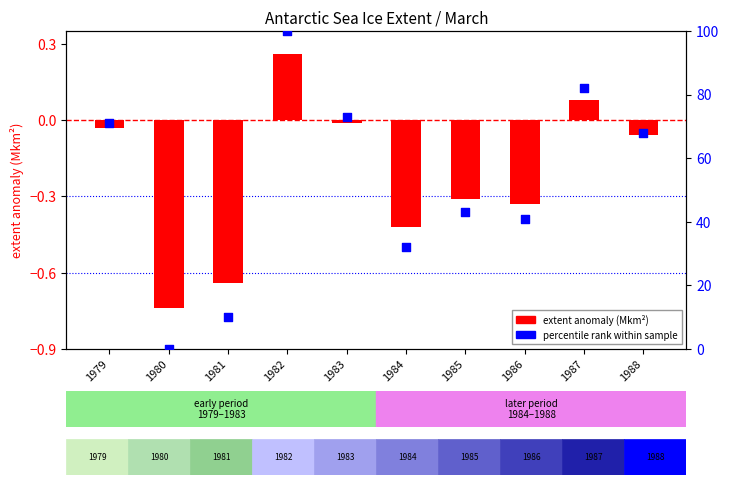

At how many categories does at least one series exceed 25?

8